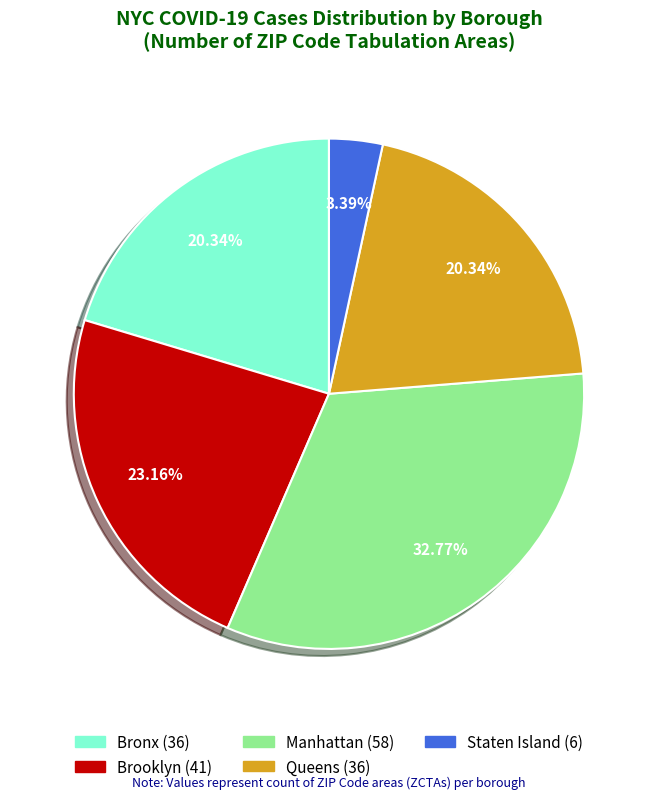

What percentage is the Queens slice, to the nearest percent?

20%